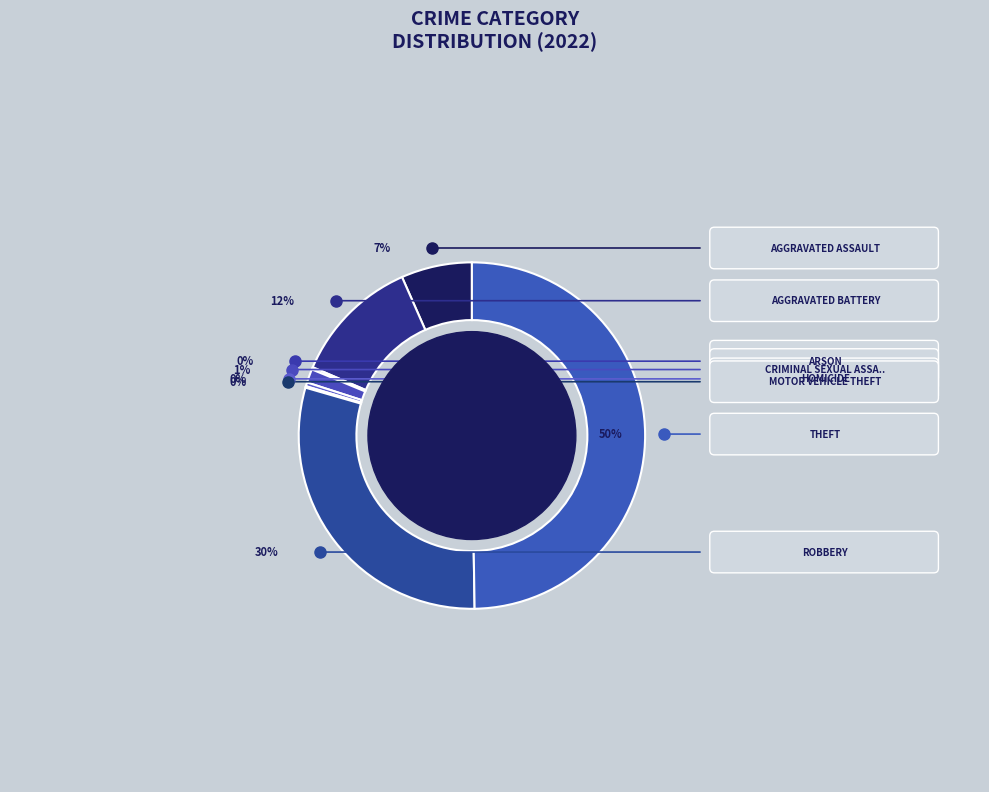

True or false: Motor Vehicle Theft accounts for 1% of the total.

False